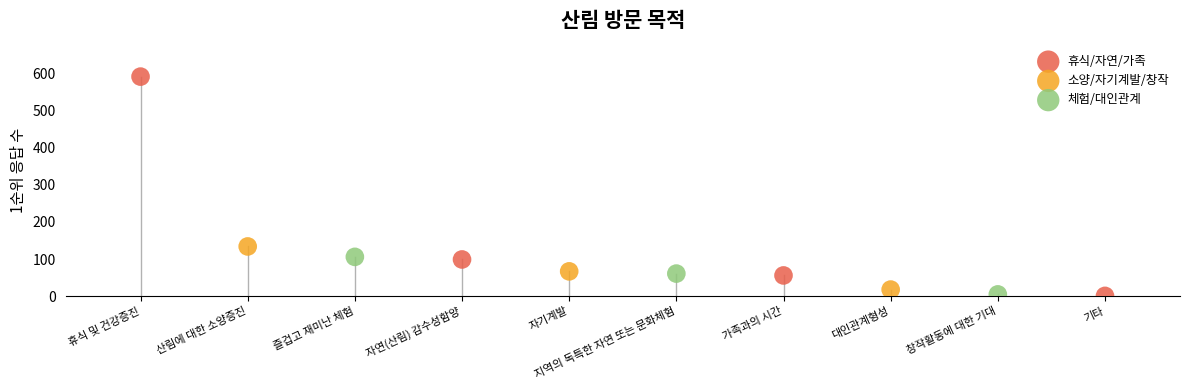

Which series reaches the maximum Y coordinate?

휴식/자연/가족